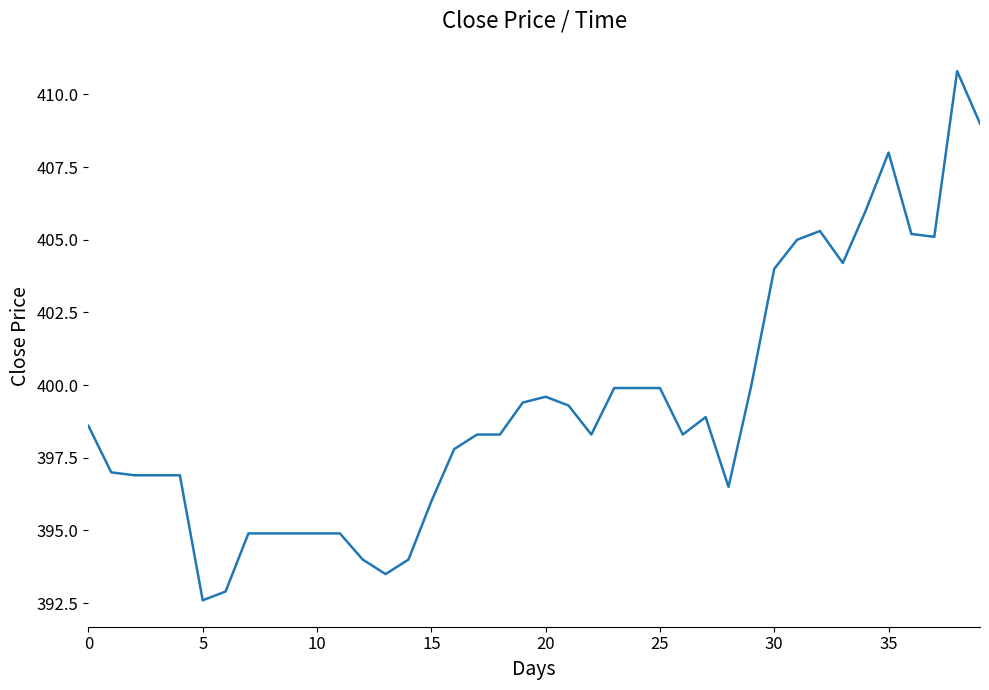

Count the number of values greater than 398.

23